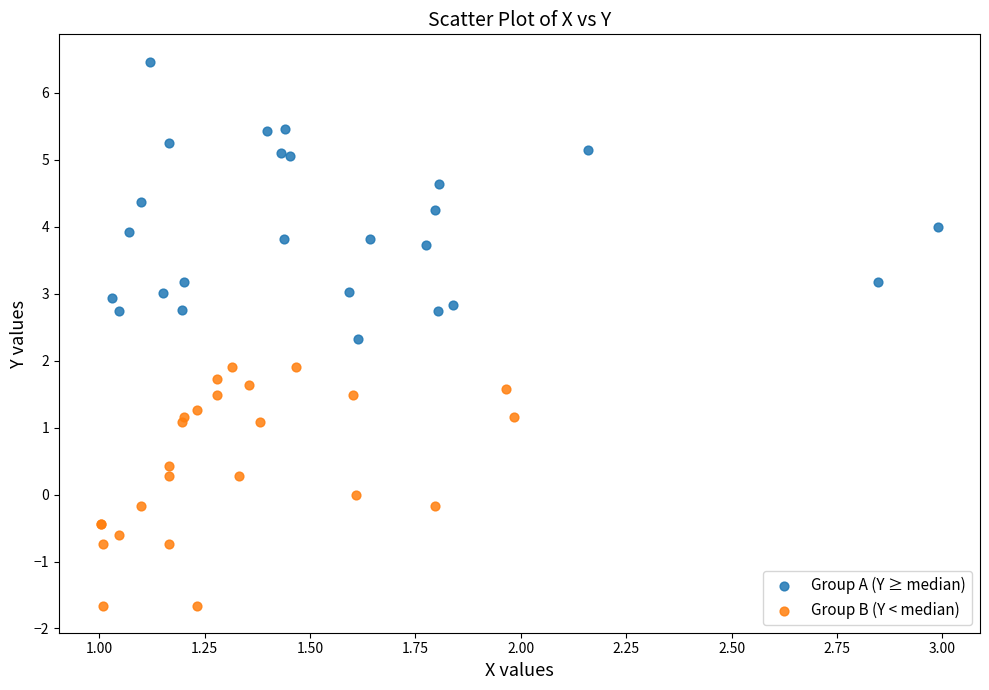

Which series reaches the maximum Y coordinate?

Group A (Y ≥ median)